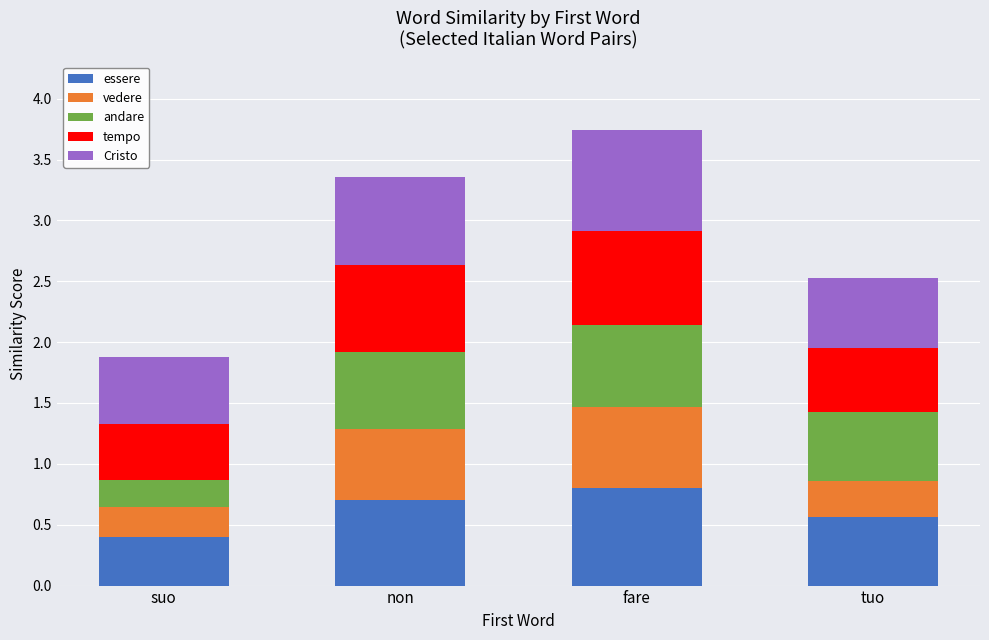

Which category has the highest value in the essere series?

fare